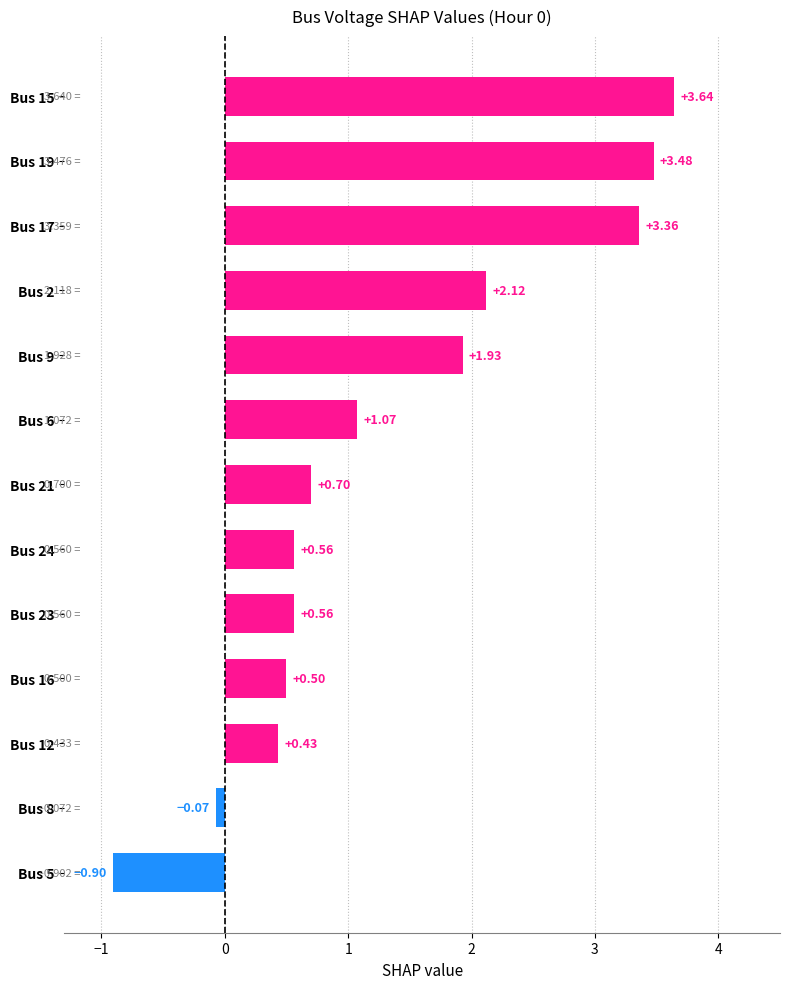

What is the difference between the maximum and minimum values?

4.5